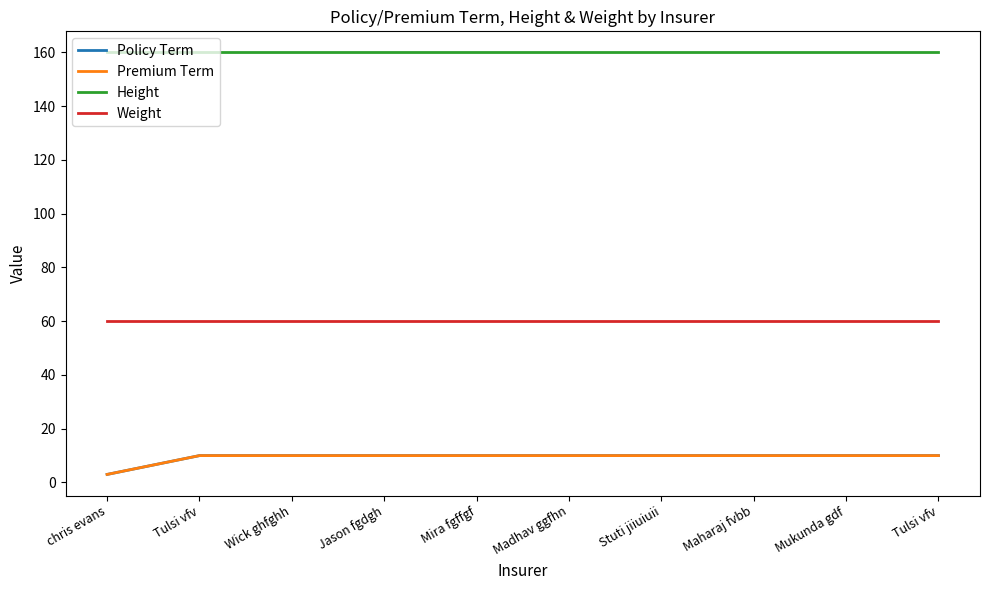

True or false: Policy Term and Height cross at least once.

False